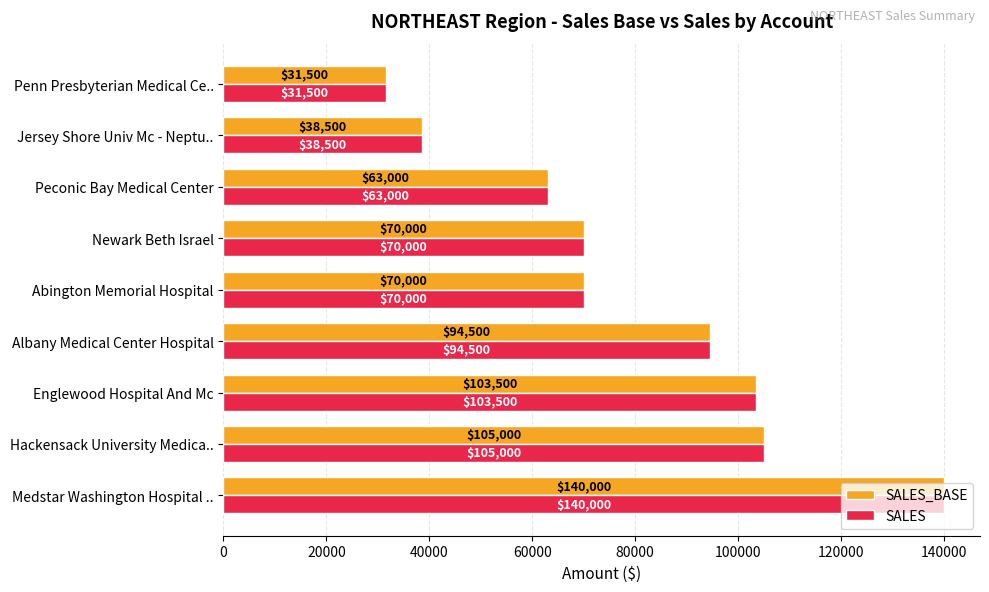

What is the smallest value displayed?

31500